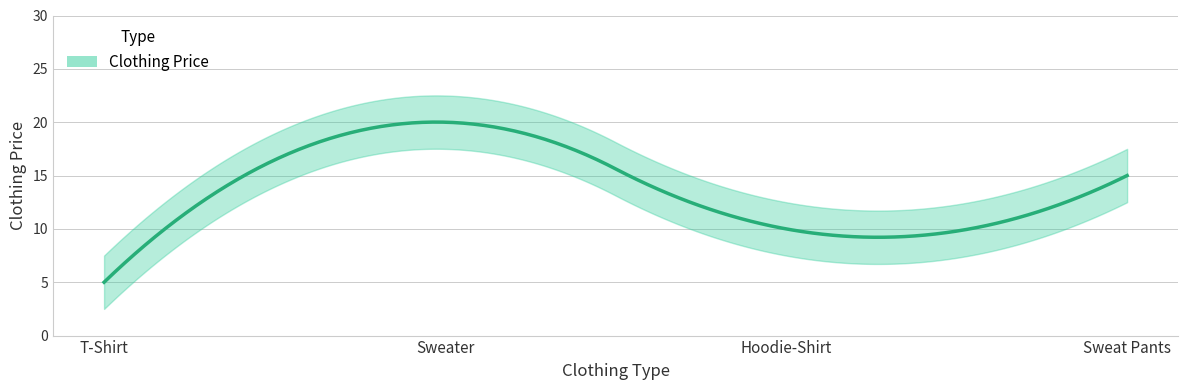

True or false: the data shows 6 at Sweat Pants.

False